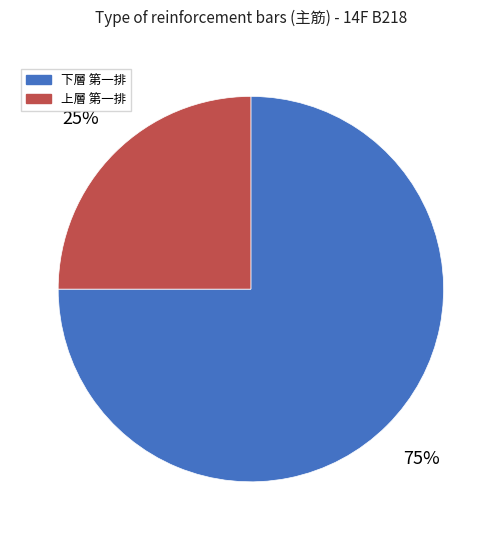

True or false: 上層 第一排 accounts for 30% of the total.

False